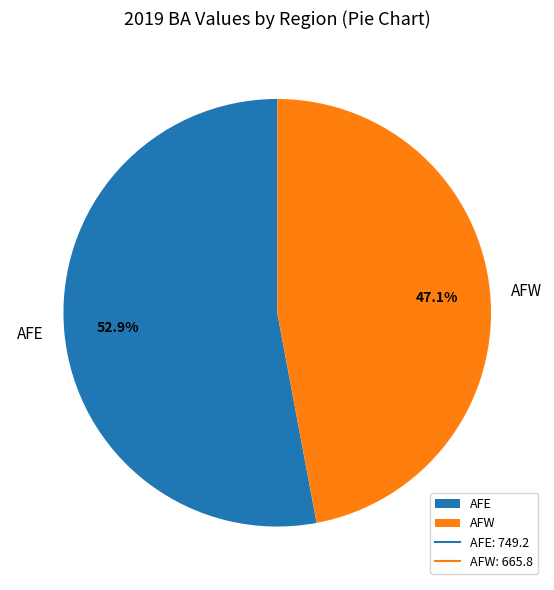

Is there a majority slice in this chart?

Yes